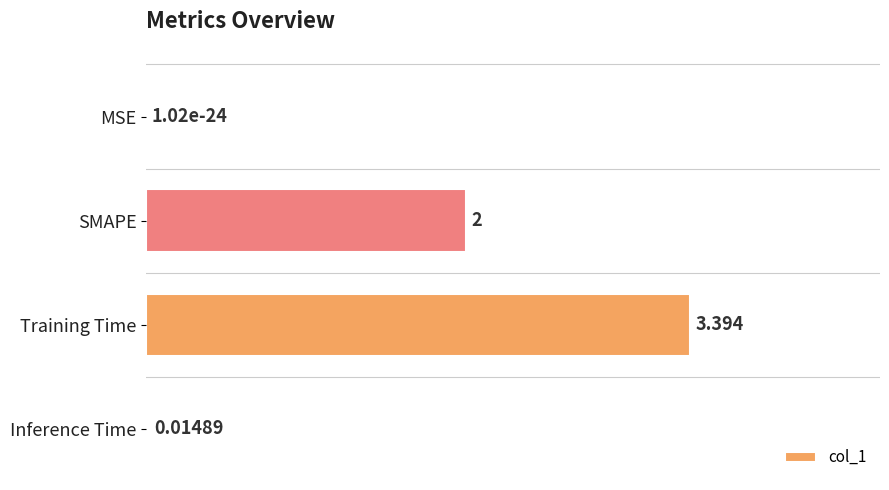

At which category does the chart reach its peak across all series?

Training Time